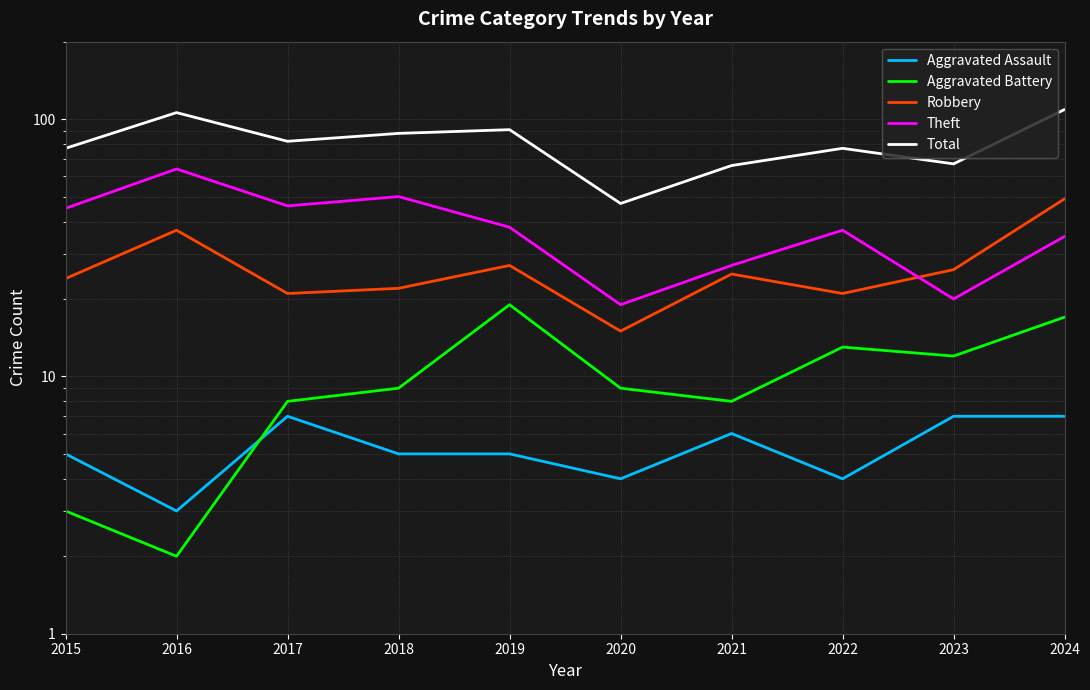

What is the highest value of the Aggravated Assault series?

7